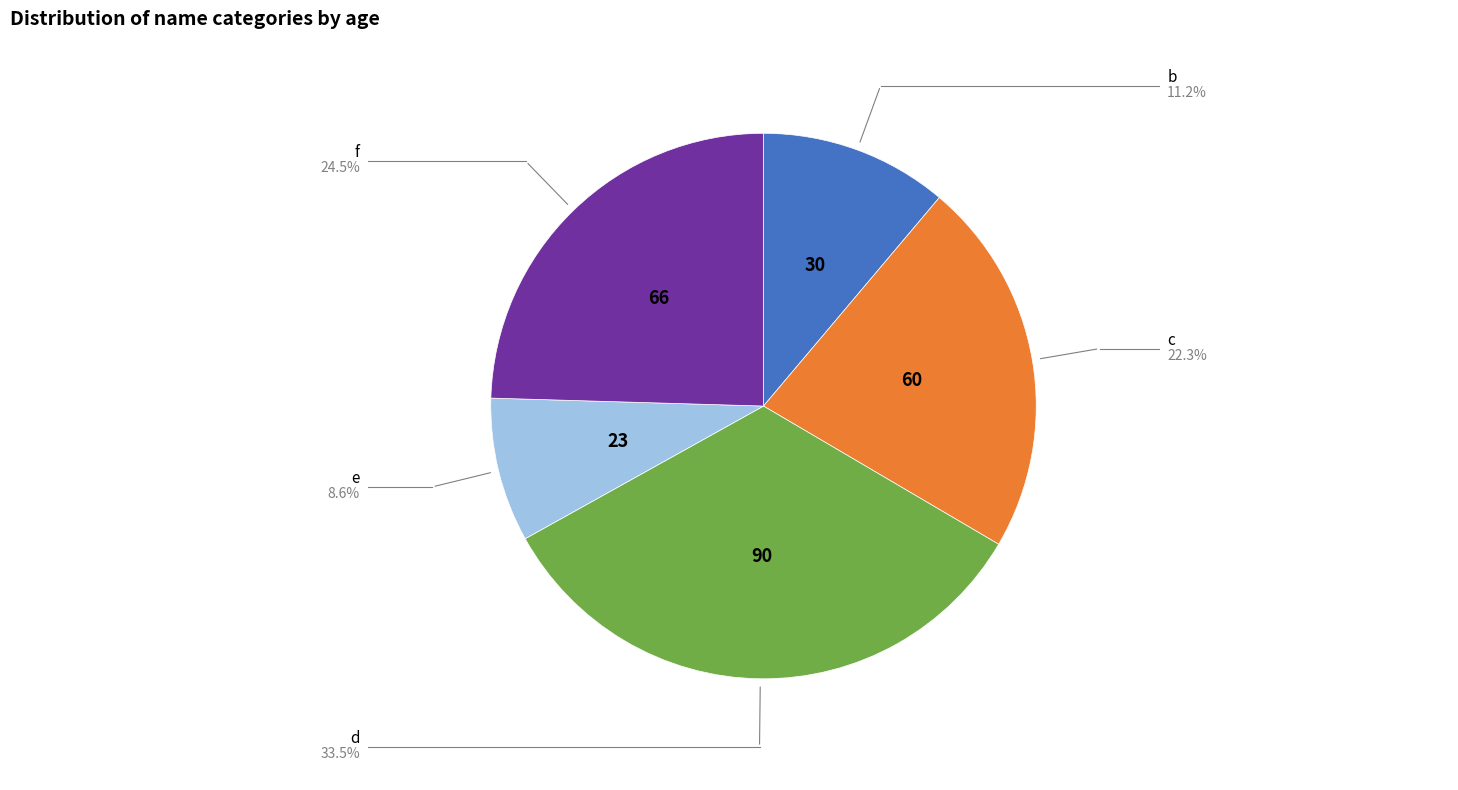

Is the sum of e and c greater than half?

No